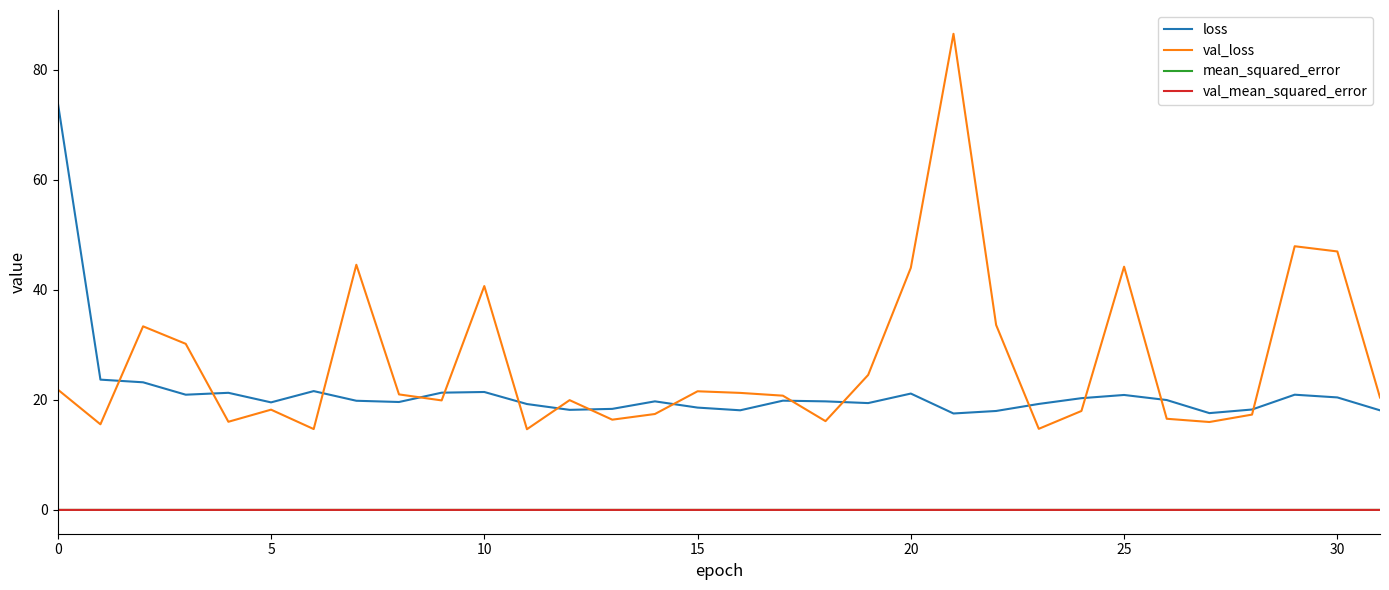

Which series has the largest total across all categories?

val_loss